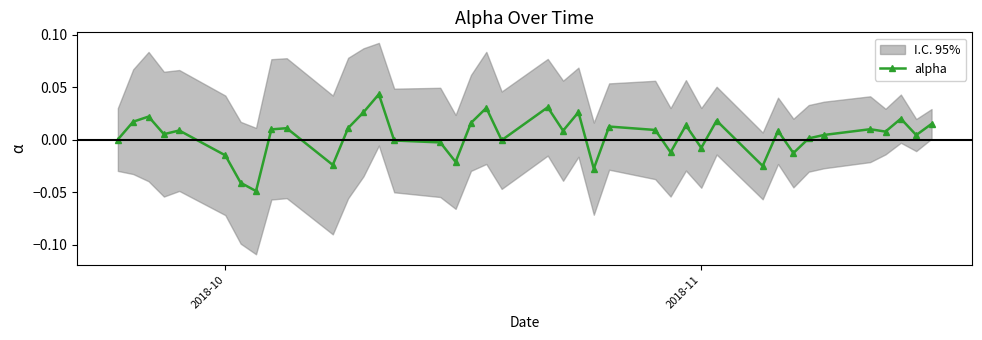

True or false: alpha has more than 0 points higher than both neighbors.

True